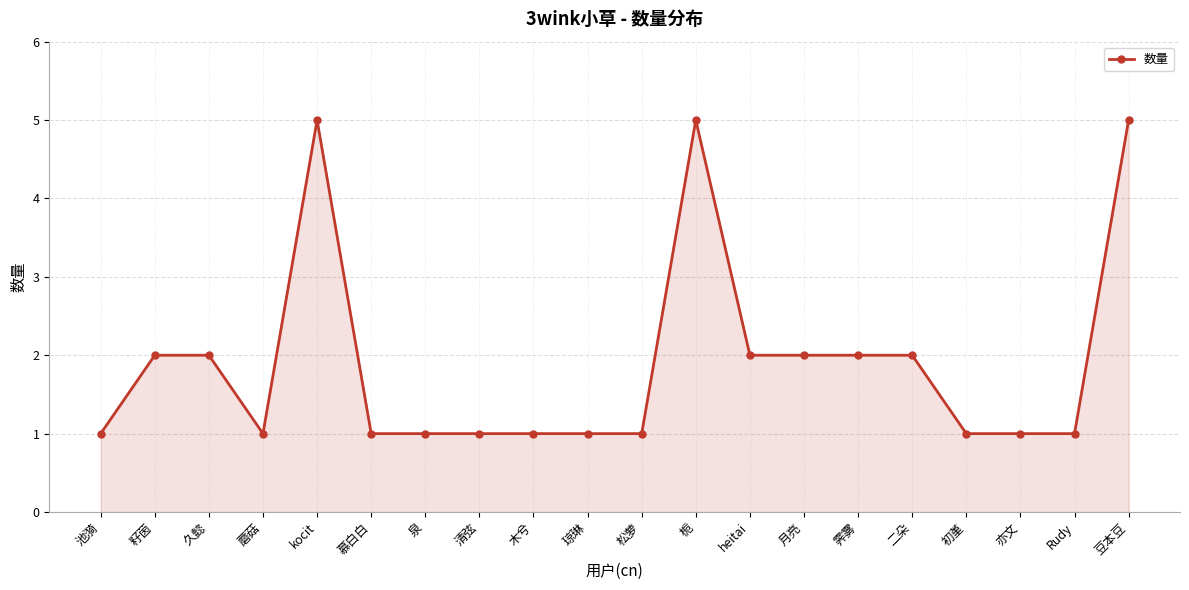

What is the sum of all values?

38